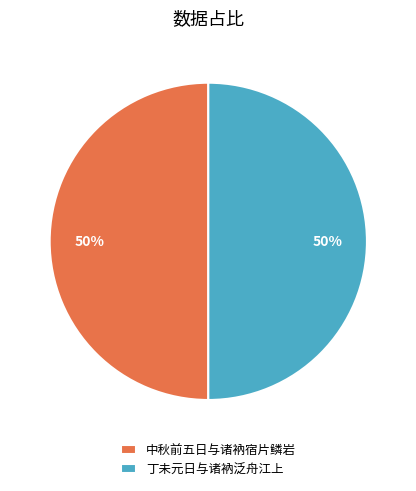

To the nearest percent, what is the average slice percentage?

50%